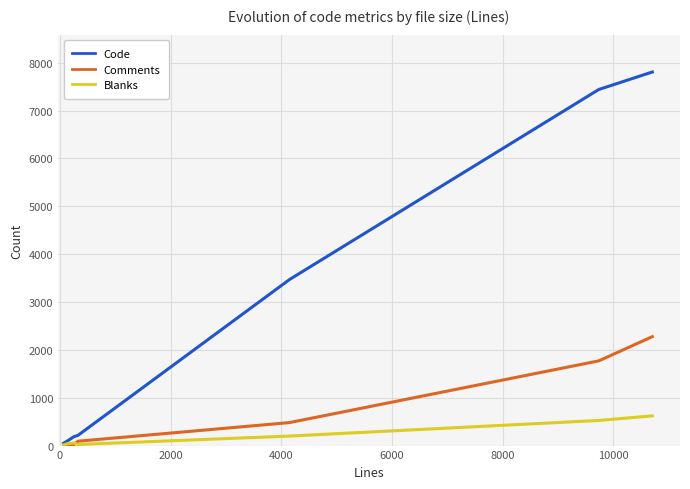

List the series in order of their peak value, lowest first.

Blanks, Comments, Code